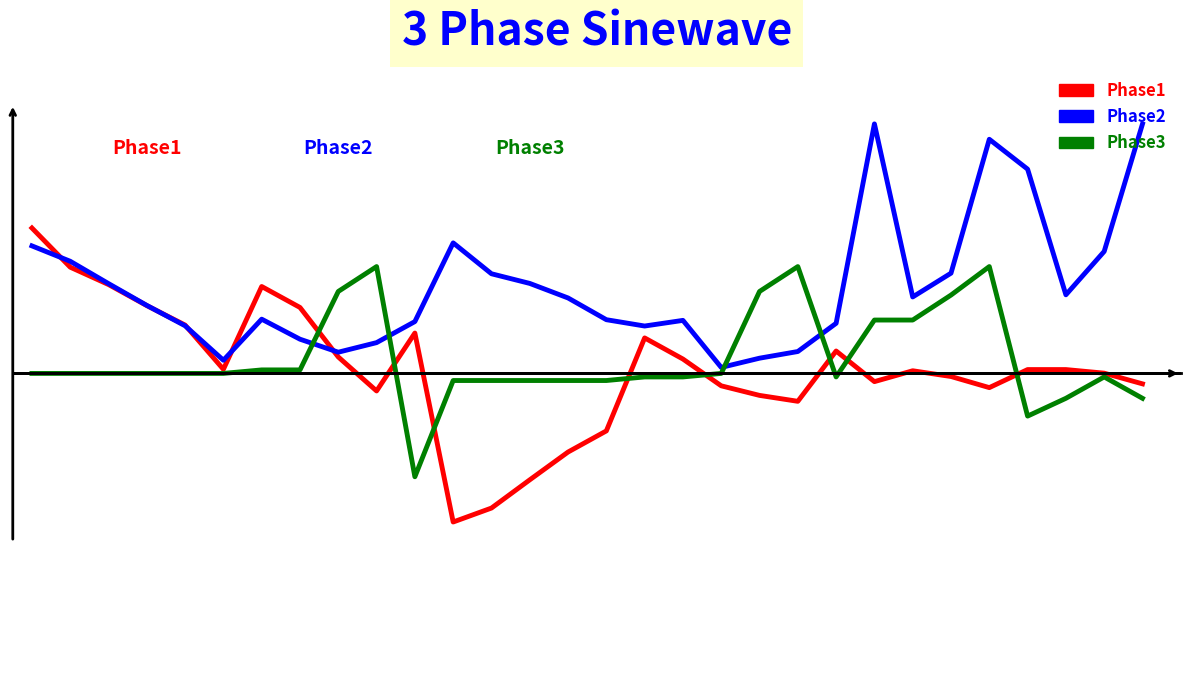

What is the sum of all Phase2 values?

238.2